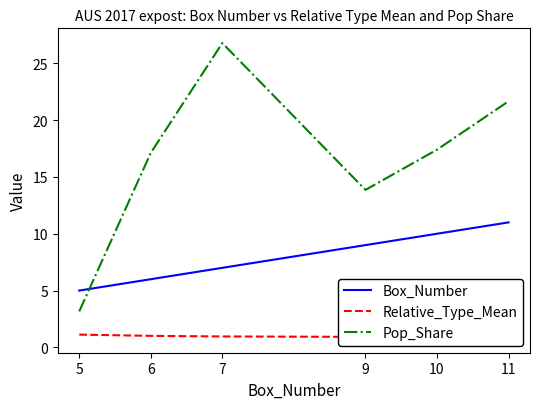

At which category is the sum across all series the highest?

7